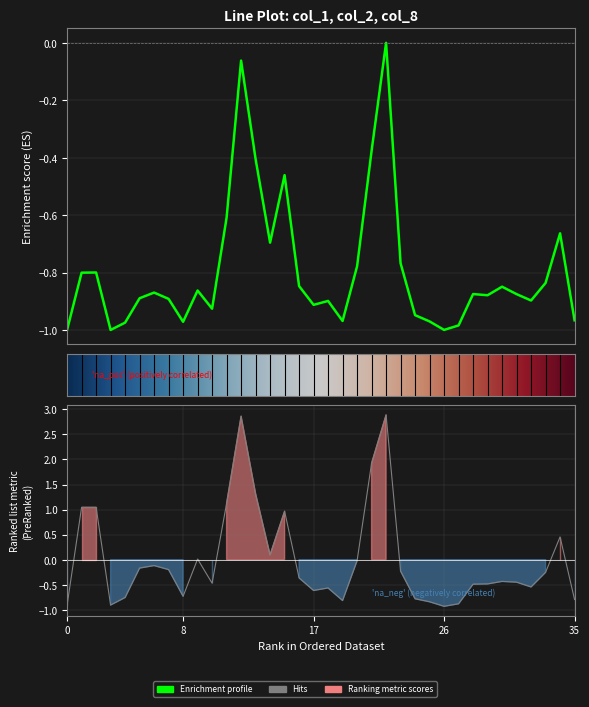

True or false: col_1 has a value of -0.8 at 100/04/29.

False